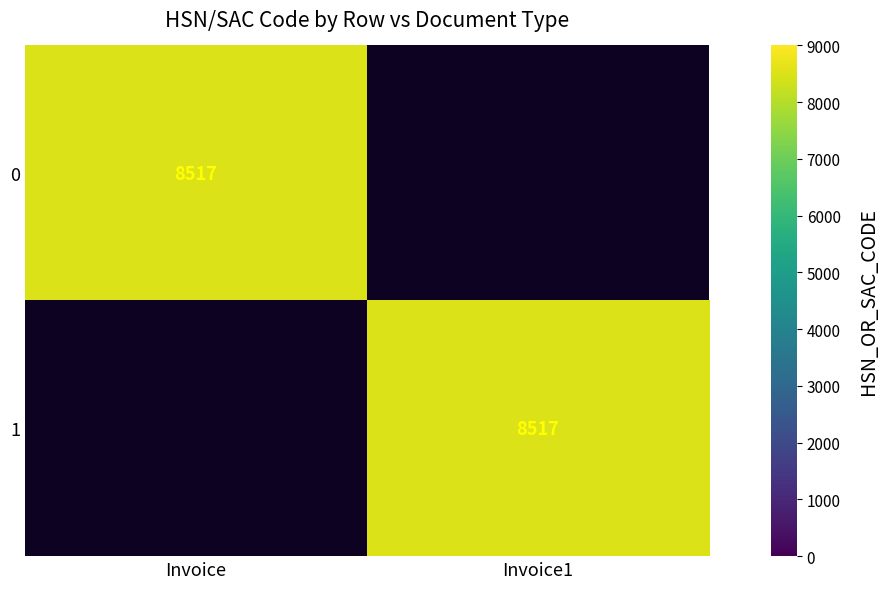

The 0 series shows 8517 at Invoice. True or false?

True